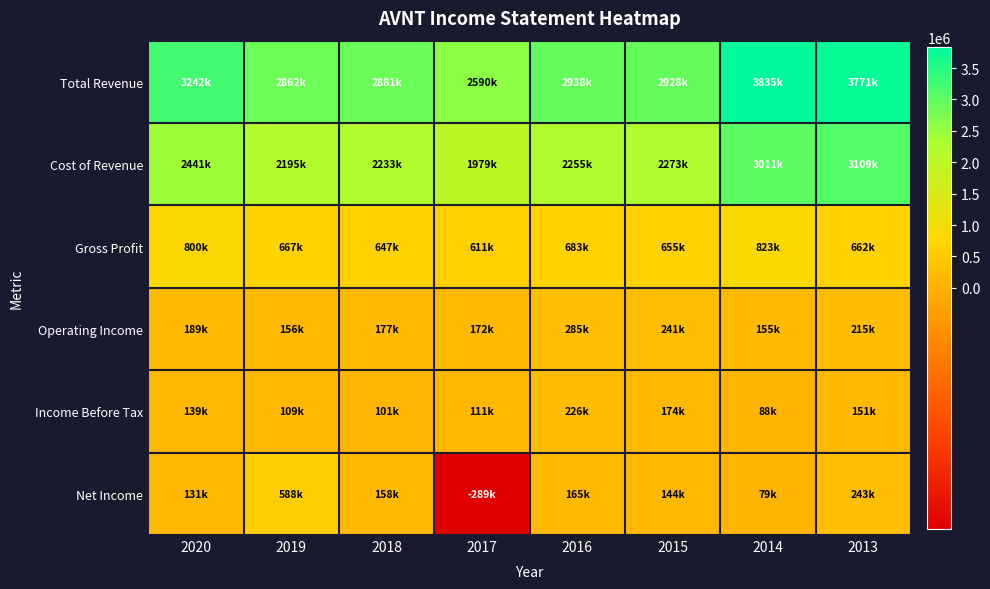

Reading left to right, list all the values displayed in this chart.

Total Revenue: 2020=3242100	2019=2862700	2018=2881000	2017=2590300	2016=2938600	2015=2928800	2014=3835500	2013=3771200
Cost of Revenue: 2020=2441900	2019=2195300	2018=2233100	2017=1979000	2016=2255400	2015=2273800	2014=3011700	2013=3109000
Gross Profit: 2020=800200	2019=667400	2018=647900	2017=611300	2016=683200	2015=655000	2014=823800	2013=662200
Operating Income: 2020=189300	2019=156800	2018=177500	2017=172800	2016=285900	2015=241200	2014=155100	2013=215700
Income Before Tax: 2020=139000	2019=109400	2018=101800	2017=111900	2016=226600	2015=174000	2014=88400	2013=151000
Net Income: 2020=131600	2019=588600	2018=158500	2017=-289100	2016=165200	2015=144600	2014=79200	2013=243800